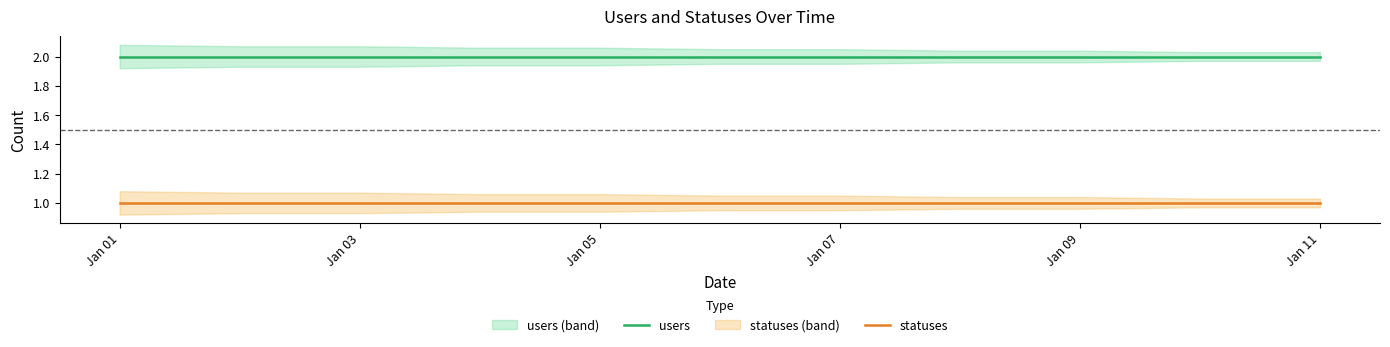

List the series in order of their peak value, lowest first.

statuses, users